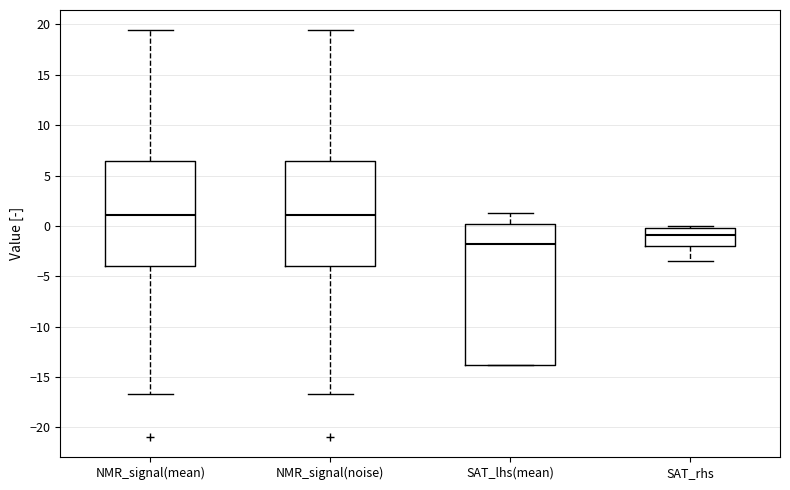

Reading left to right, read every box against the y-axis: the position of its median line, the range the box covers, and the ends of its whiskers. The values are not printed on the chart, so give them approximately, as read against the axis.

NMR_signal(mean): median 1.0, box -4.0 to 6.5, whiskers -16.5 to 19.5
NMR_signal(noise): median 1.0, box -4.0 to 6.5, whiskers -16.5 to 19.5
SAT_lhs(mean): median -2.0, box -14.0 to 0.0, whiskers -14.0 to 1.5
SAT_rhs: median -1.0, box -2.0 to 0.0, whiskers -3.5 to 0.0 (just above the box's upper edge)